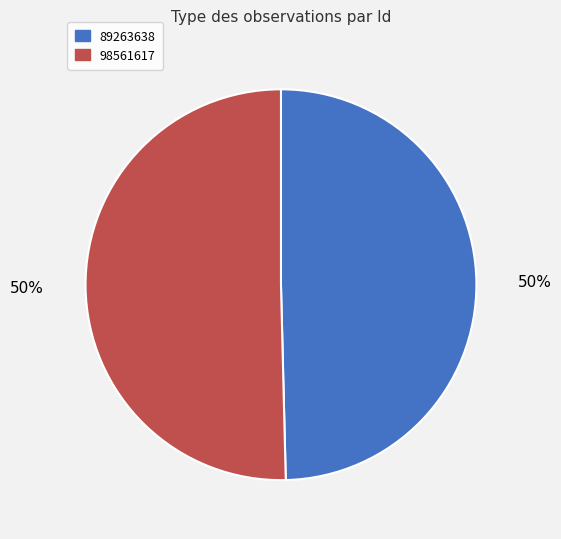

What is the smallest slice in the pie chart?

89263638